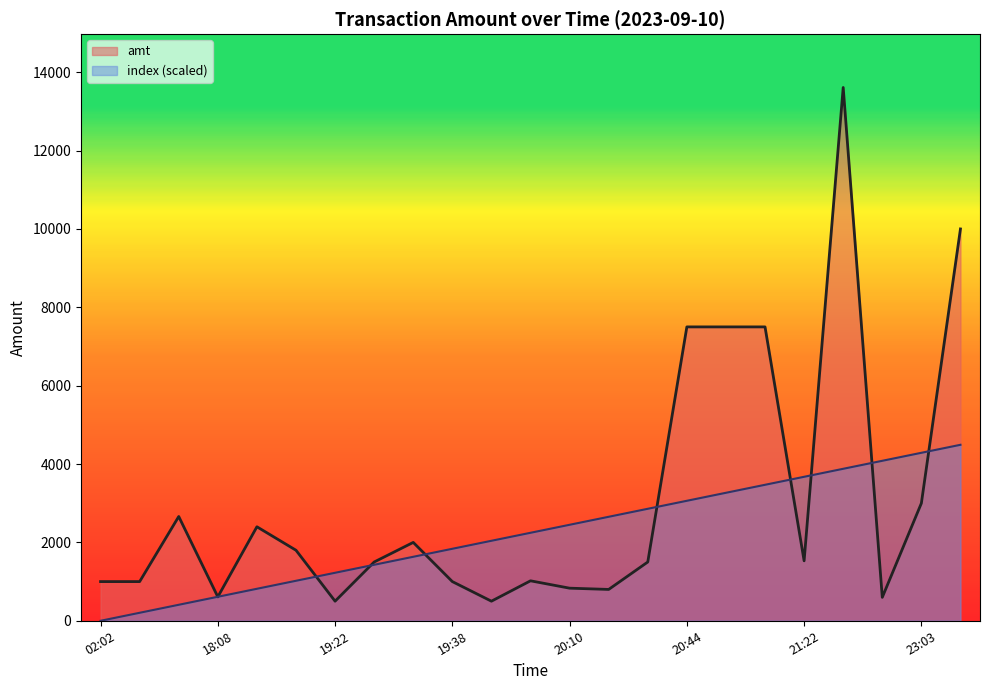

Does the chart have visible grid lines?

No